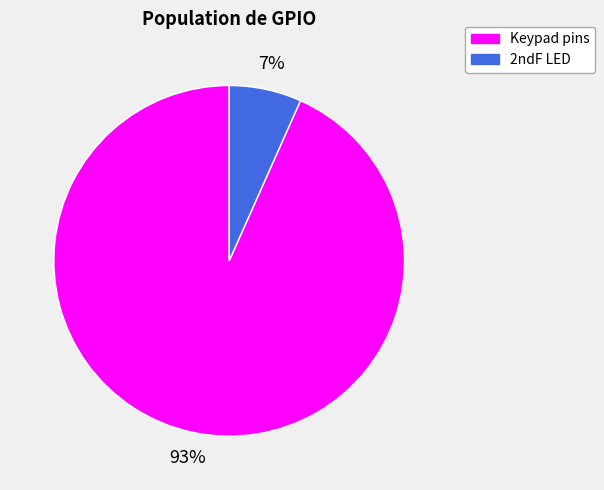

To the nearest percent, what percentage of the pie is Keypad pins?

93%